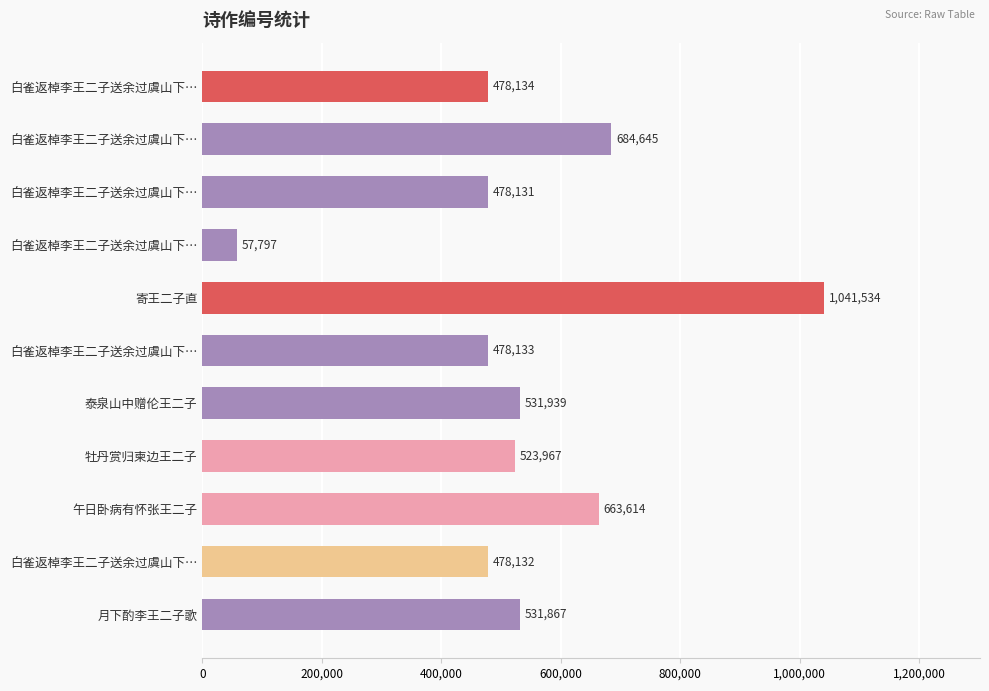

How many distinct data groups are displayed?

1